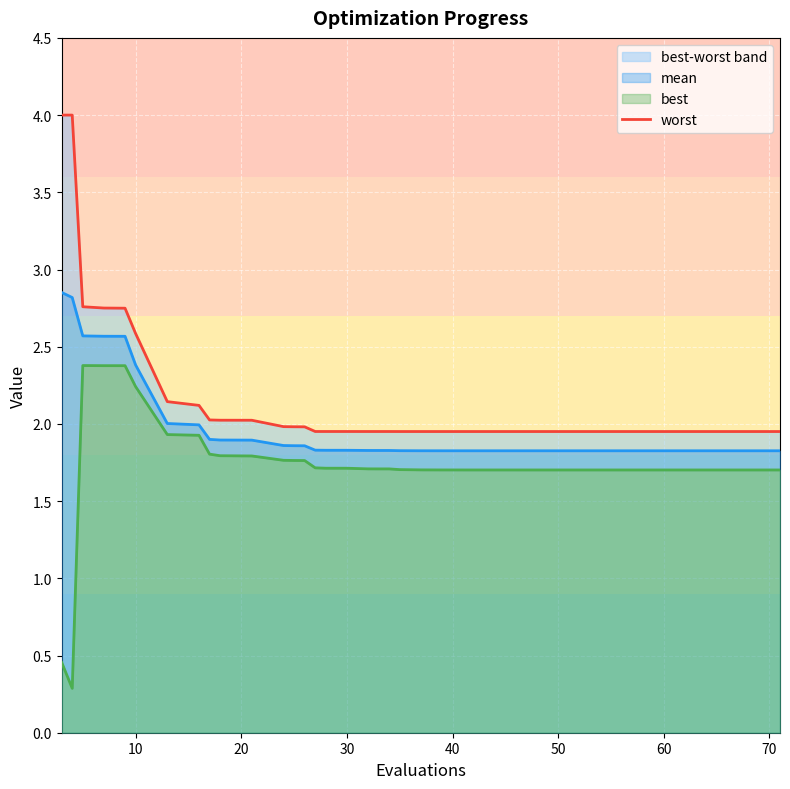

How many data points in best are less than 1?

2